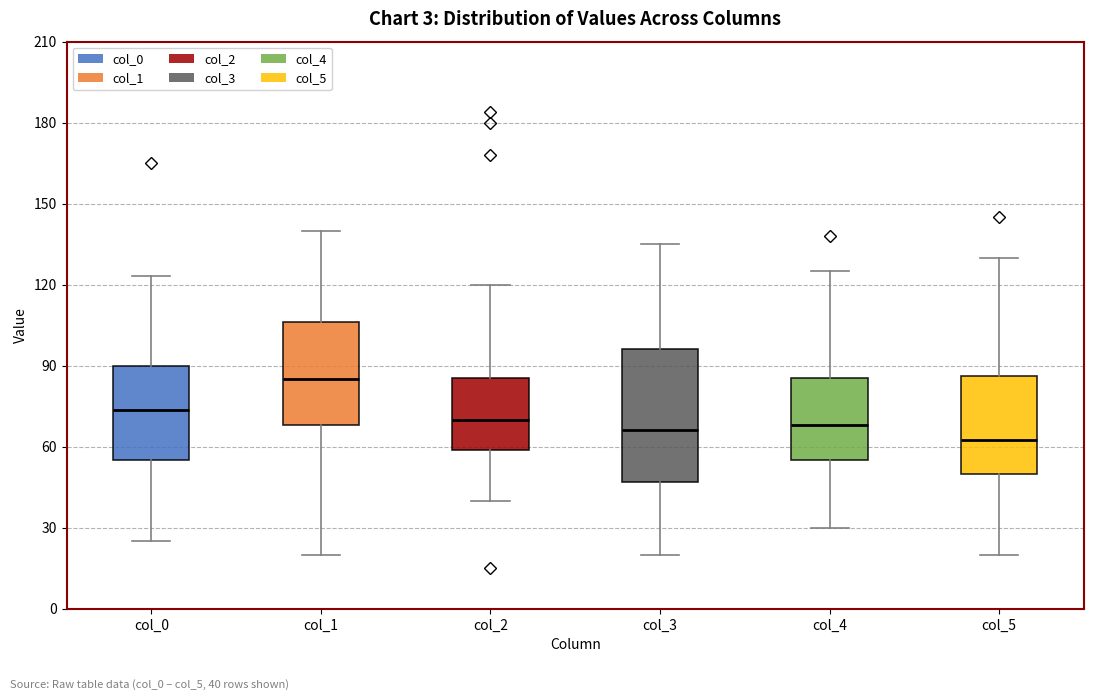

Where does the median line of the box for col_4 sit on the y-axis? The values are not printed on the chart, so give them approximately, as read against the axis.

70